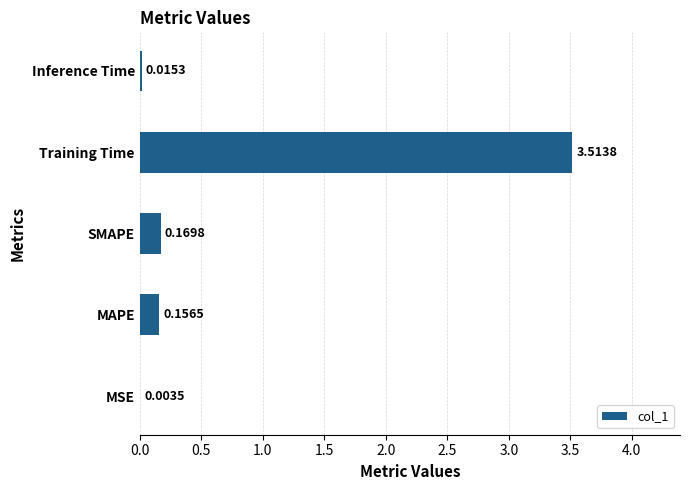

At which label is the value closest to 1?

SMAPE